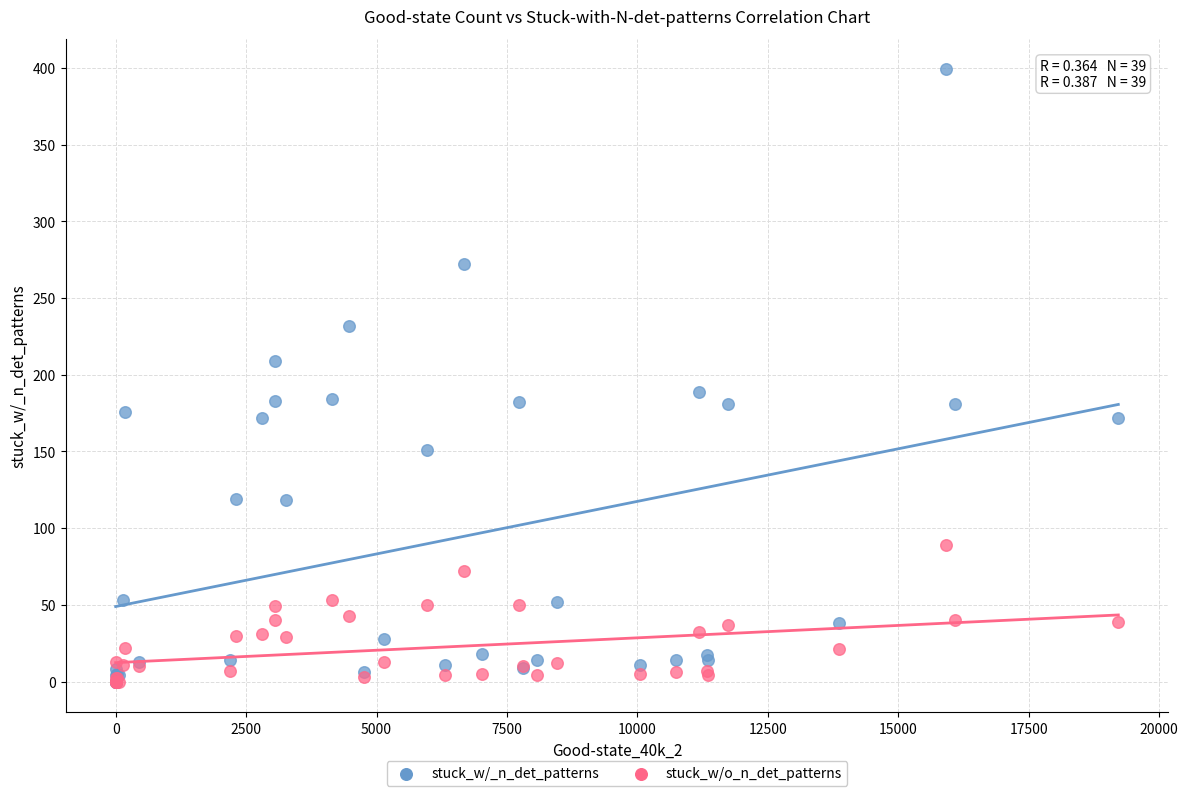

What are all the series names shown in the legend?

stuck_w/_n_det_patterns, stuck_w/o_n_det_patterns